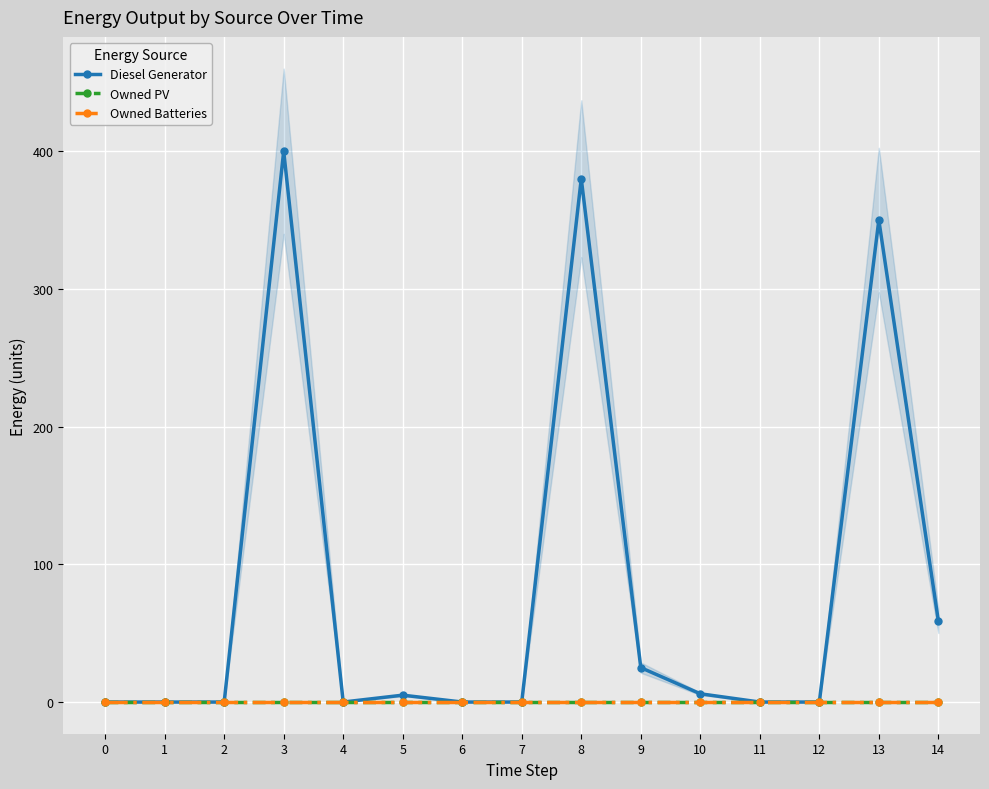

Does the chart display data point markers on the line(s)?

Yes